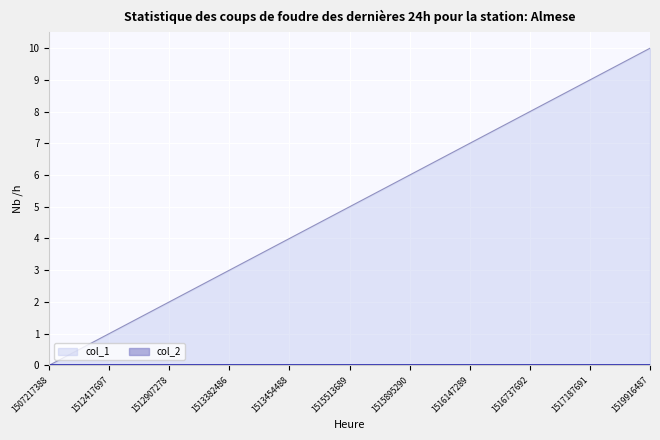

Reading right to left, transcribe all the data shown in this chart.

10	9	8	7	6	5	4	3	2	1	0